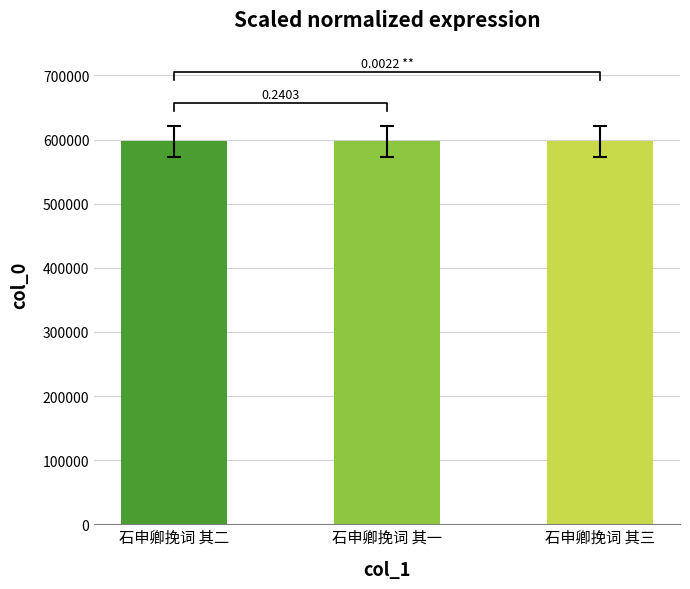

Rank the categories by value from lowest to highest.

石申卿挽词 其一, 石申卿挽词 其二, 石申卿挽词 其三